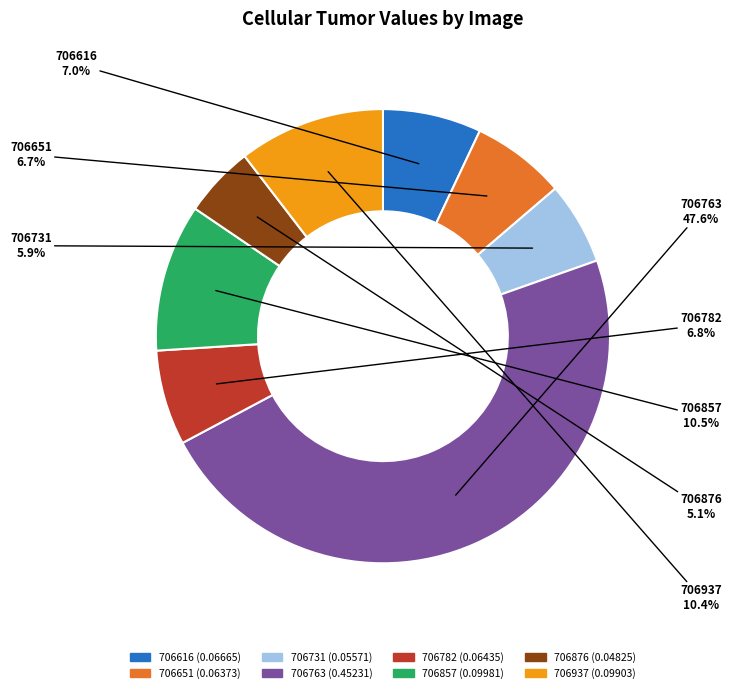

Is there a majority slice in this chart?

No